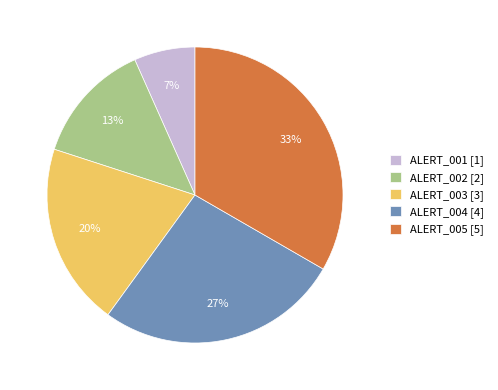

True or false: ALERT_005 accounts for 33% of the total.

True